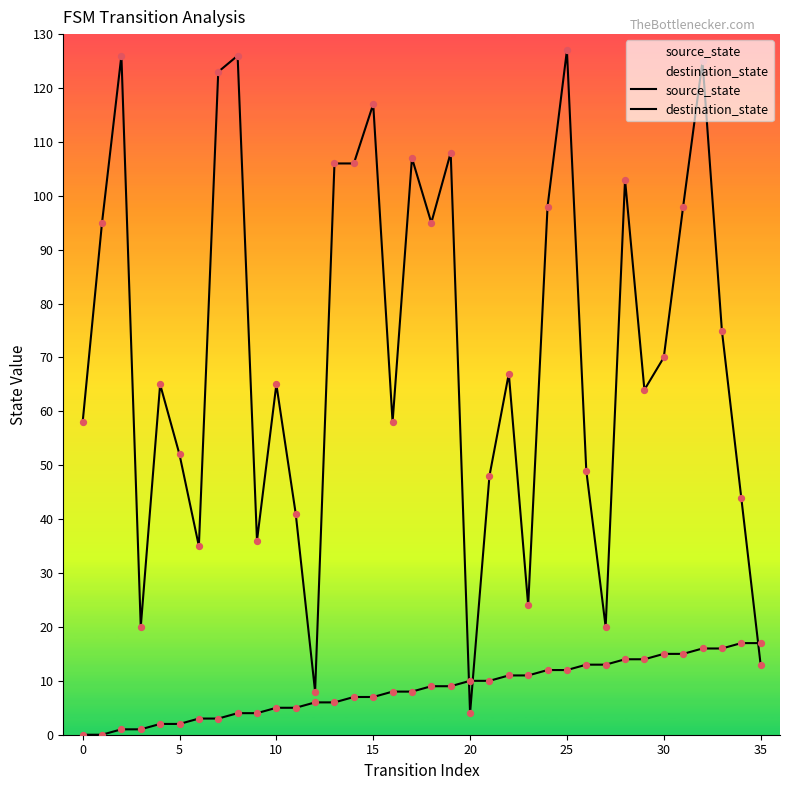

Which series has the widest spread of Y values?

destination_state